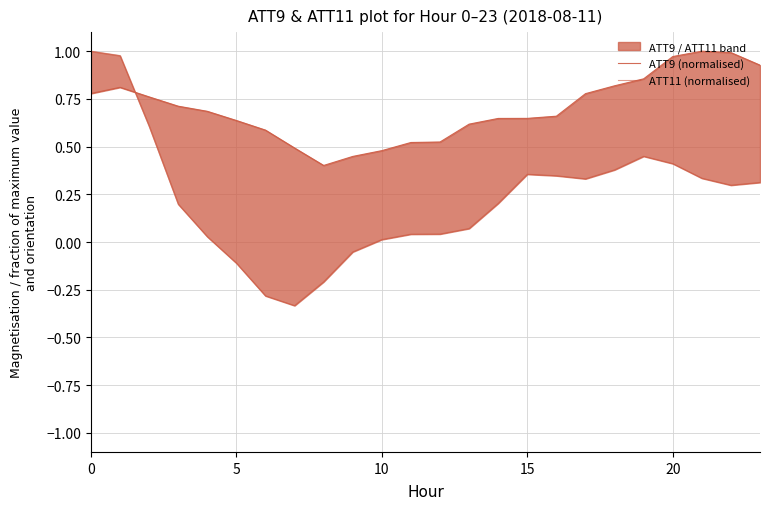

Which category has the highest value in the ATT9 (normalised) series?

21